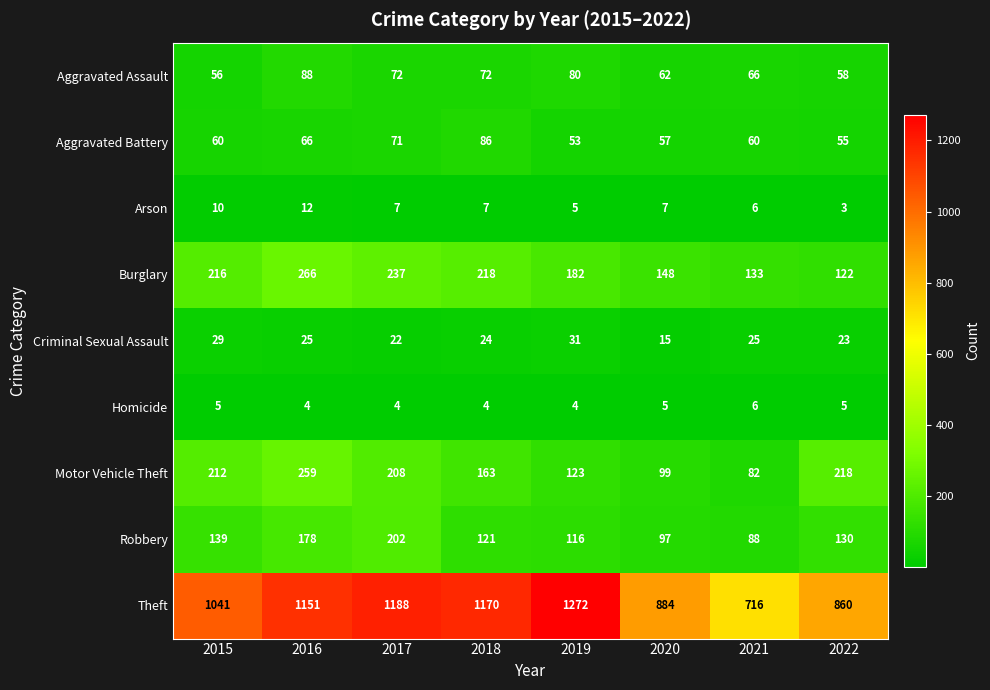

At which label is Burglary closest to 194?

2019